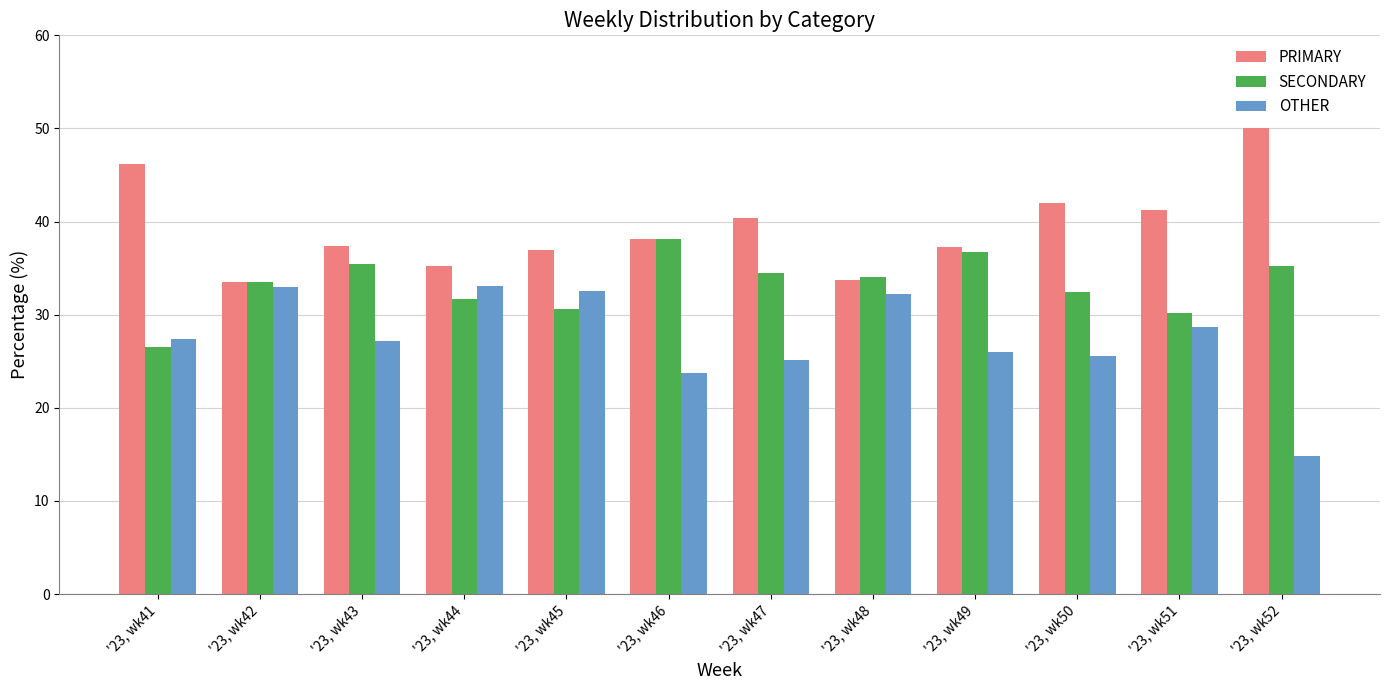

At which label does SECONDARY reach its peak?

'23, wk46